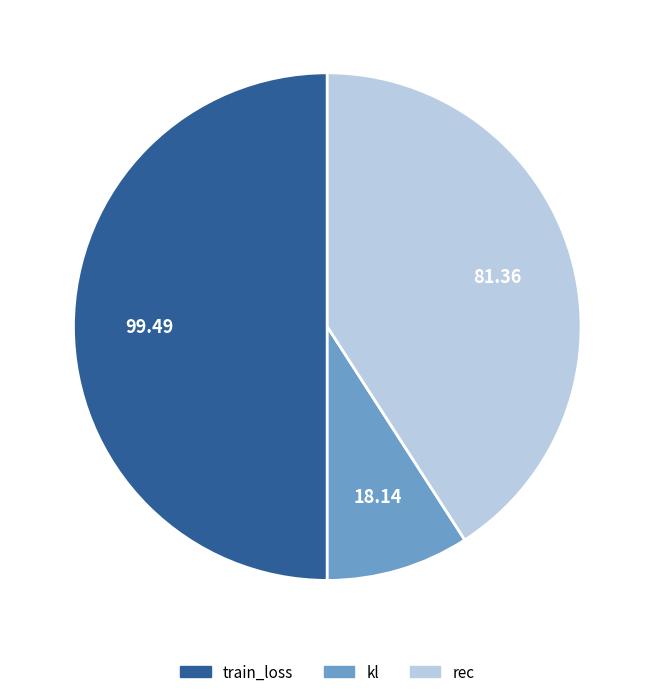

Which has a higher value, kl or train_loss?

train_loss